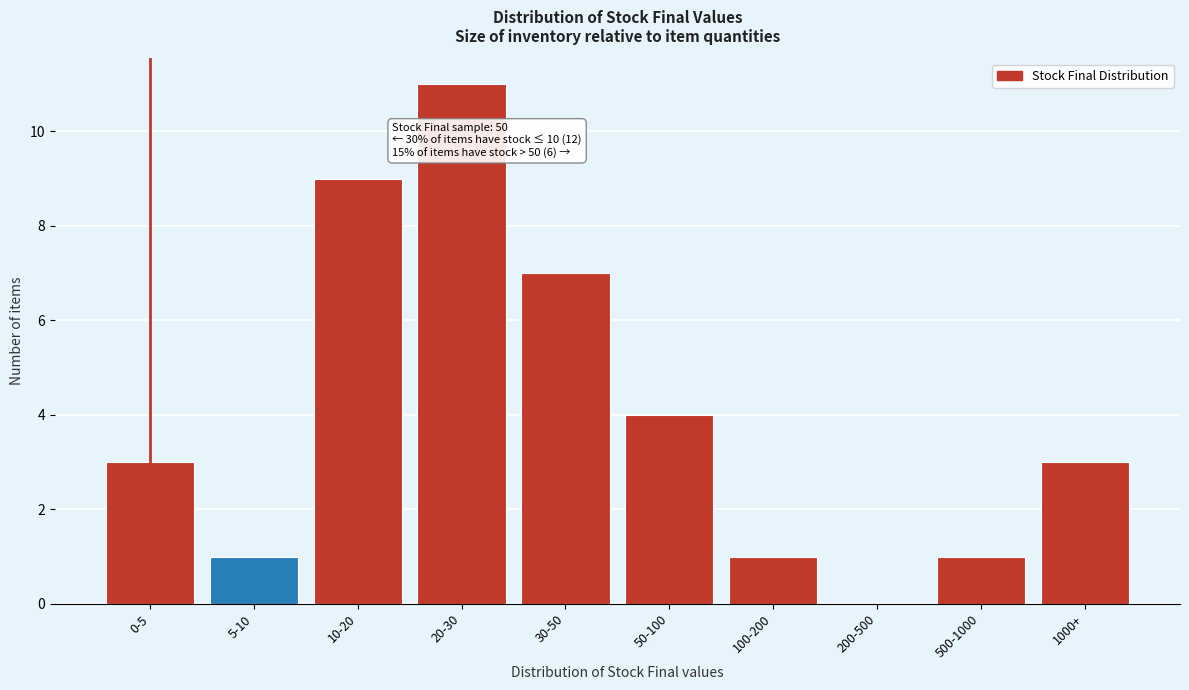

Reading right to left, list all the values displayed in this chart.

1000+=3	500-1000=1	200-500=0	100-200=1	50-100=4	30-50=7	20-30=11	10-20=9	5-10=1	0-5=3